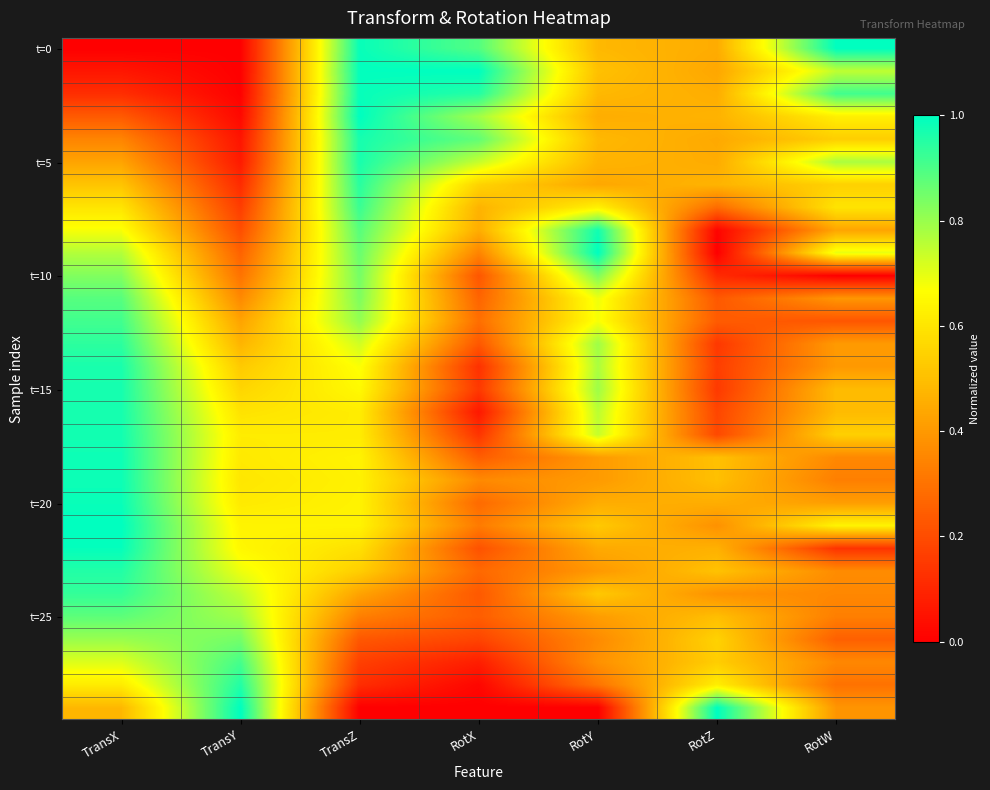

At which category does the chart reach its peak across all series?

RotW